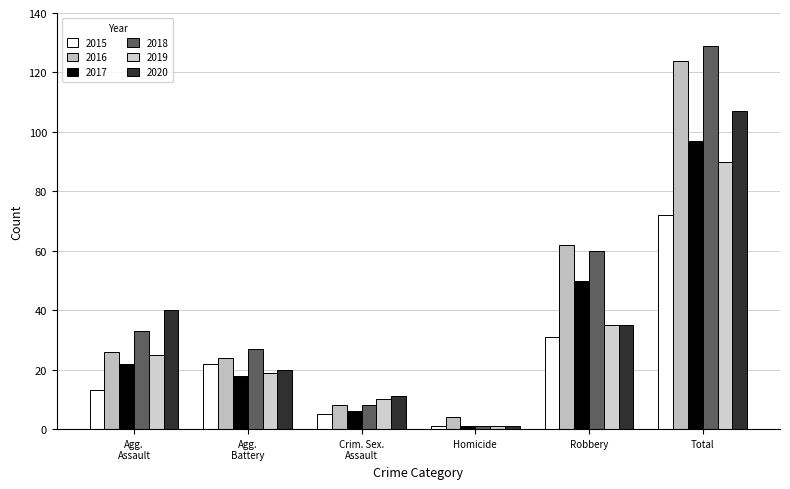

Reading left to right, extract all data points from this chart.

2015: Agg.
Assault=13	Agg.
Battery=22	Crim. Sex.
Assault=5	Homicide=1	Robbery=31	Total=72
2016: Agg.
Assault=26	Agg.
Battery=24	Crim. Sex.
Assault=8	Homicide=4	Robbery=62	Total=124
2017: Agg.
Assault=22	Agg.
Battery=18	Crim. Sex.
Assault=6	Homicide=1	Robbery=50	Total=97
2018: Agg.
Assault=33	Agg.
Battery=27	Crim. Sex.
Assault=8	Homicide=1	Robbery=60	Total=129
2019: Agg.
Assault=25	Agg.
Battery=19	Crim. Sex.
Assault=10	Homicide=1	Robbery=35	Total=90
2020: Agg.
Assault=40	Agg.
Battery=20	Crim. Sex.
Assault=11	Homicide=1	Robbery=35	Total=107